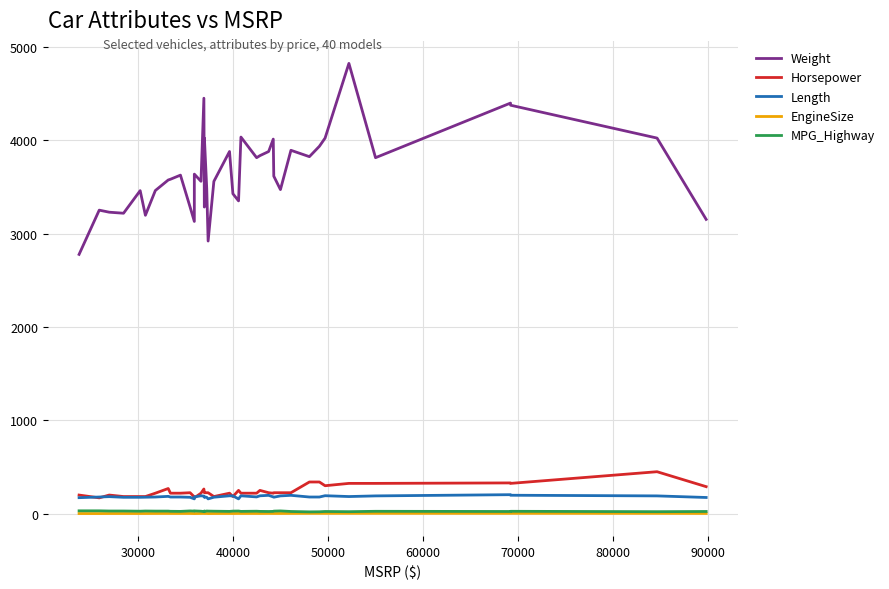

What is the smallest value displayed?

1.8